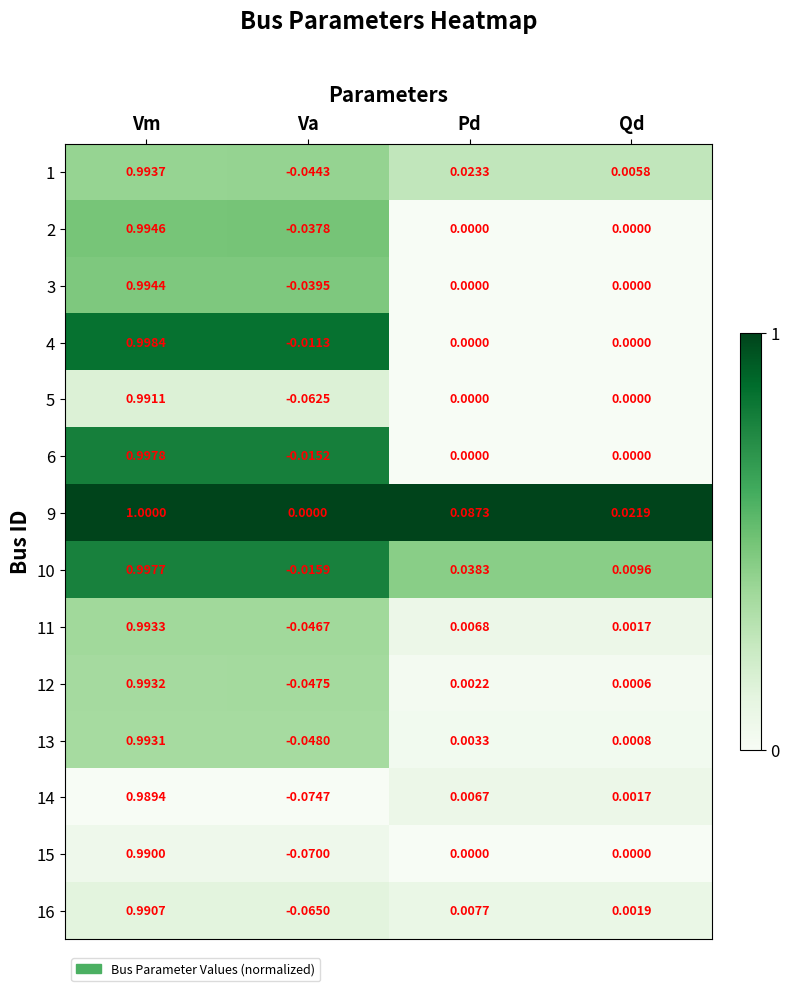

Is the value of 3 at Vm greater than the value of 14 at Va?

Yes